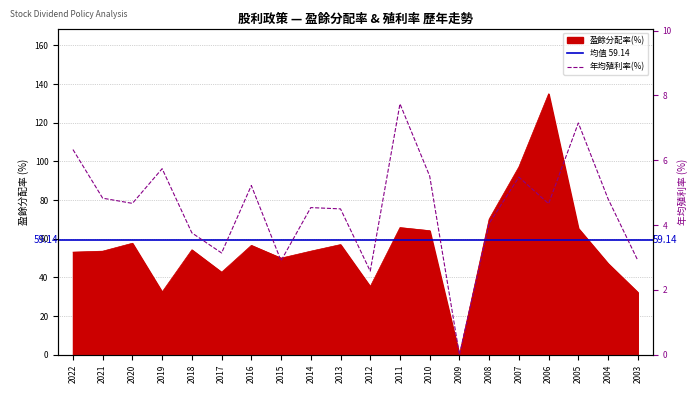

Where is the first local maximum for 盈餘分配率(%)?

2020